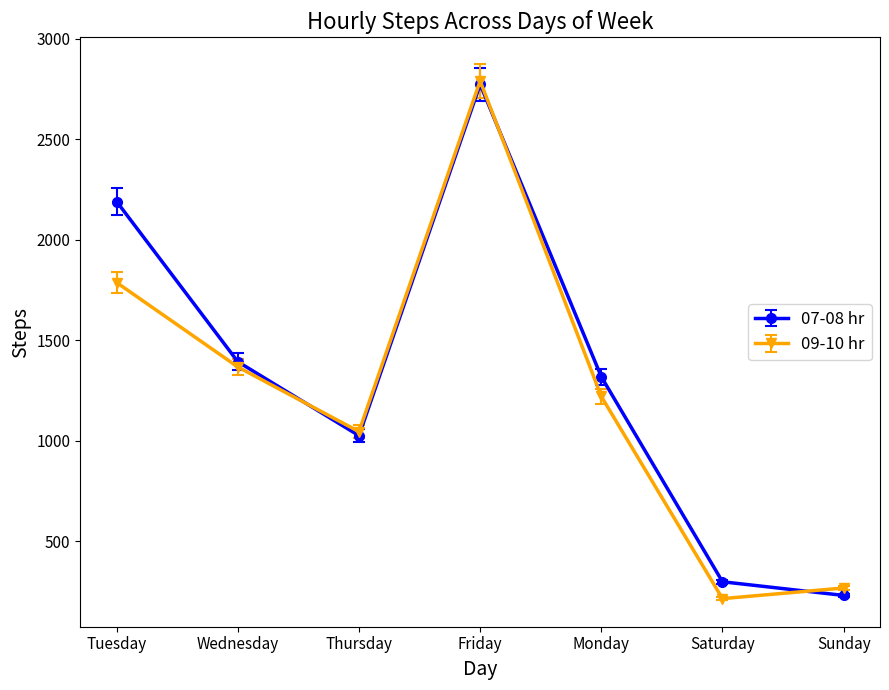

What is the label of the 5th point from the right?

Thursday